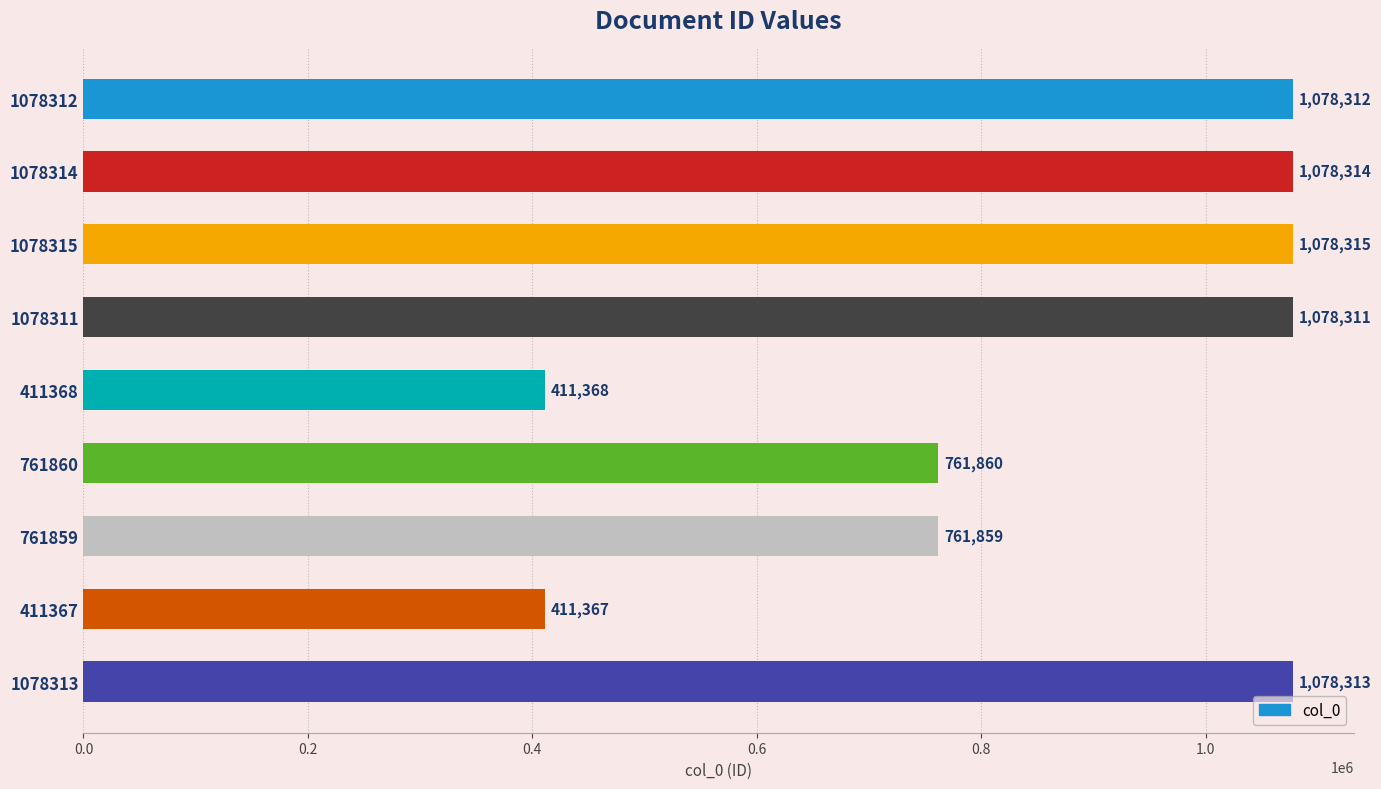

List the labels in order of value, smallest first.

411367, 411368, 761859, 761860, 1078311, 1078312, 1078313, 1078314, 1078315